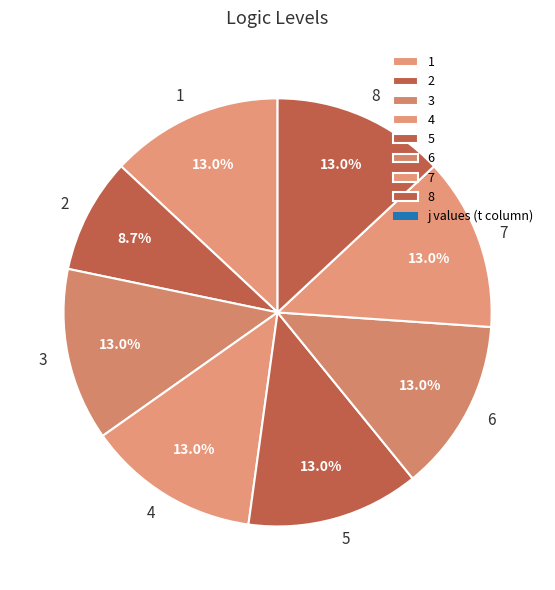

To the nearest percent, what is the difference between the largest and smallest slice percentages?

4%